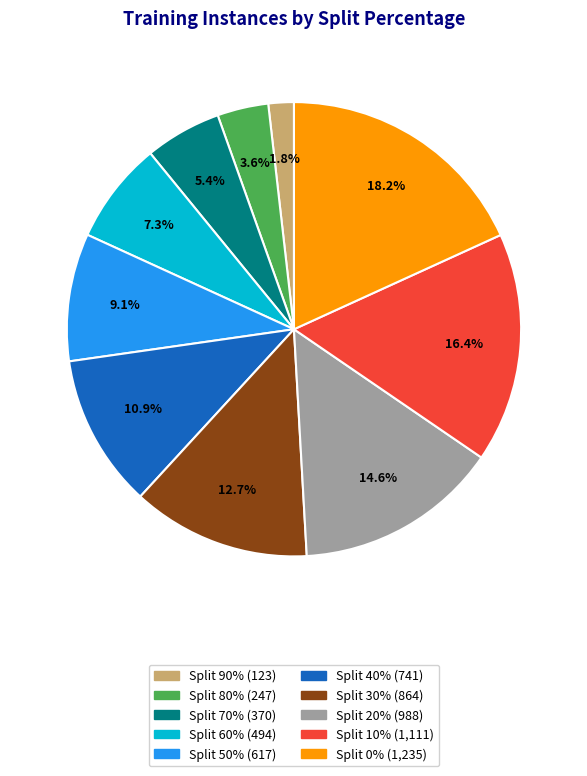

Does any single category account for the majority?

No